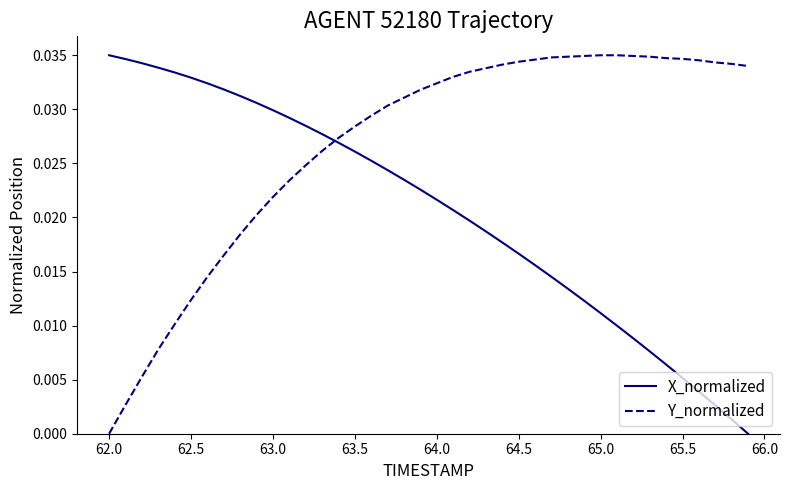

List the series in order of their overall mean, highest first.

Y_normalized, X_normalized